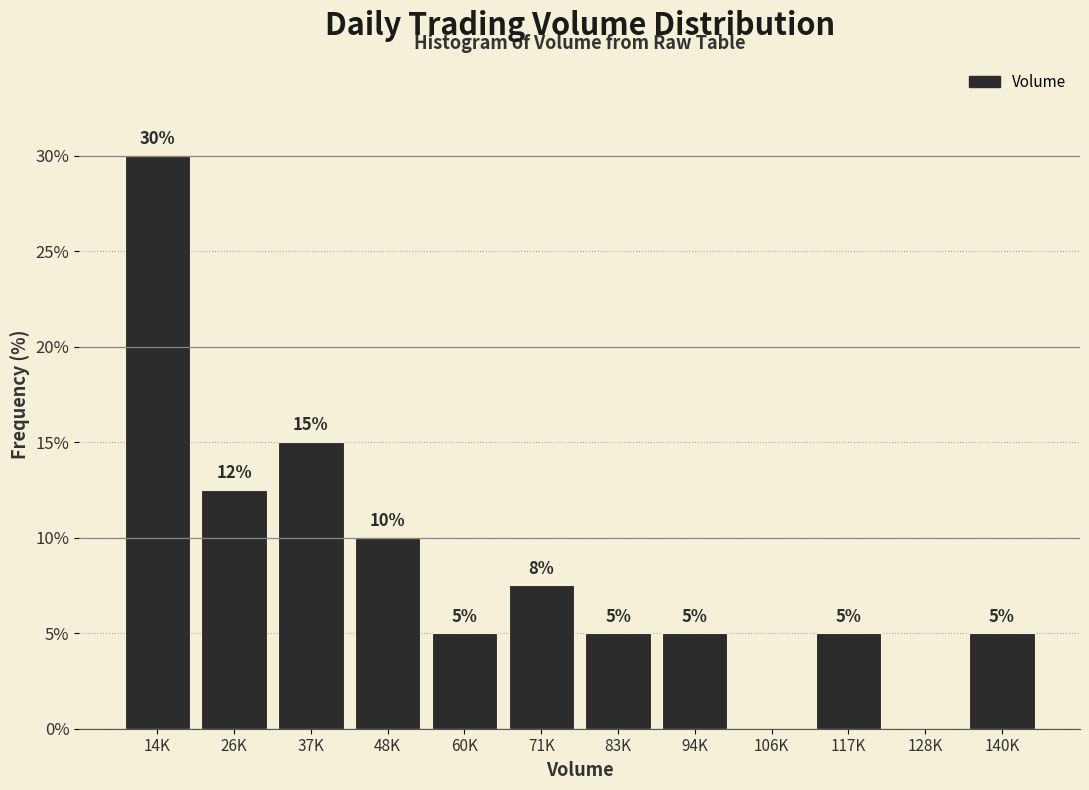

The value at 94K is 1.6. True or false?

False